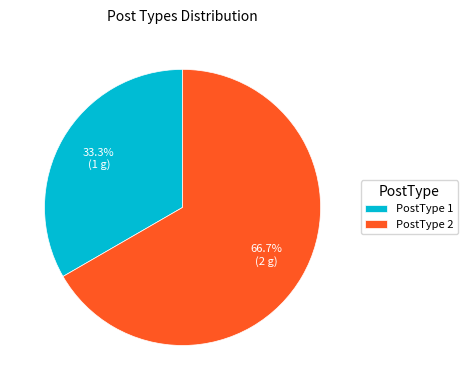

Rank the categories by value from highest to lowest.

PostType 2, PostType 1